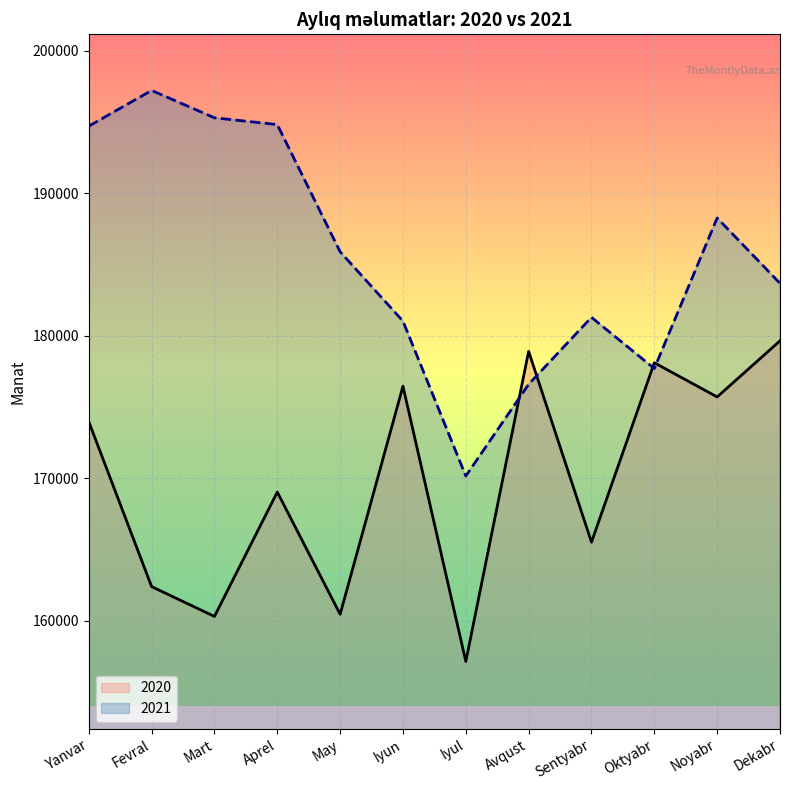

At which label does 2021 reach its minimum?

Iyul